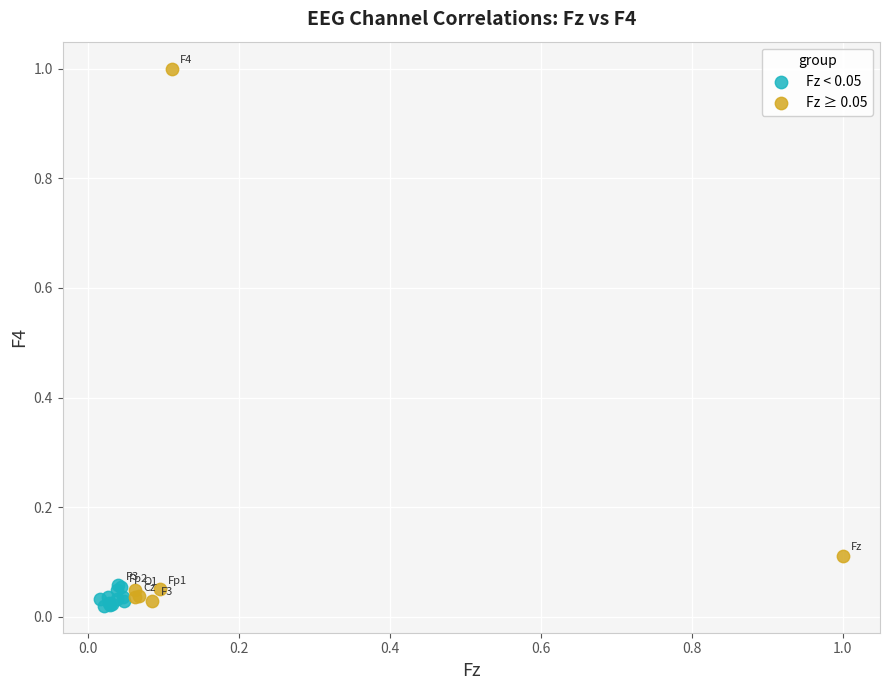

Which series has the largest Y range (max minus min)?

Fz ≥ 0.05